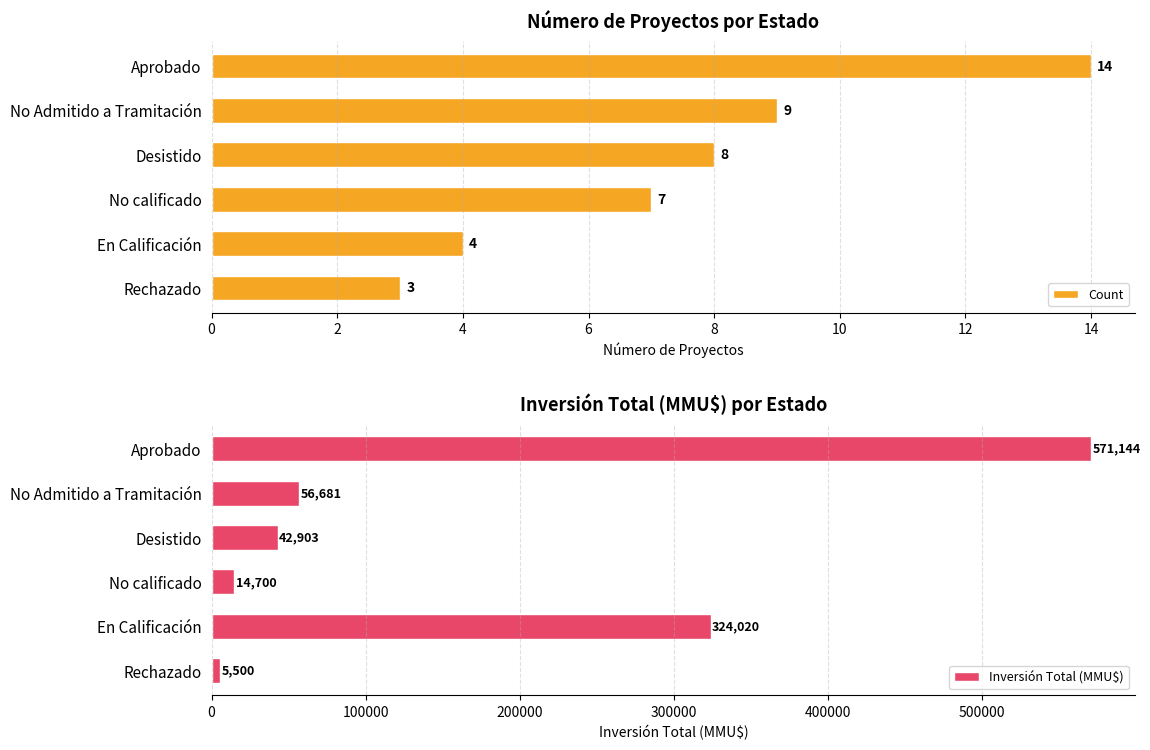

How many values in the Inversión Total (MMU$) series are below 56681?

3